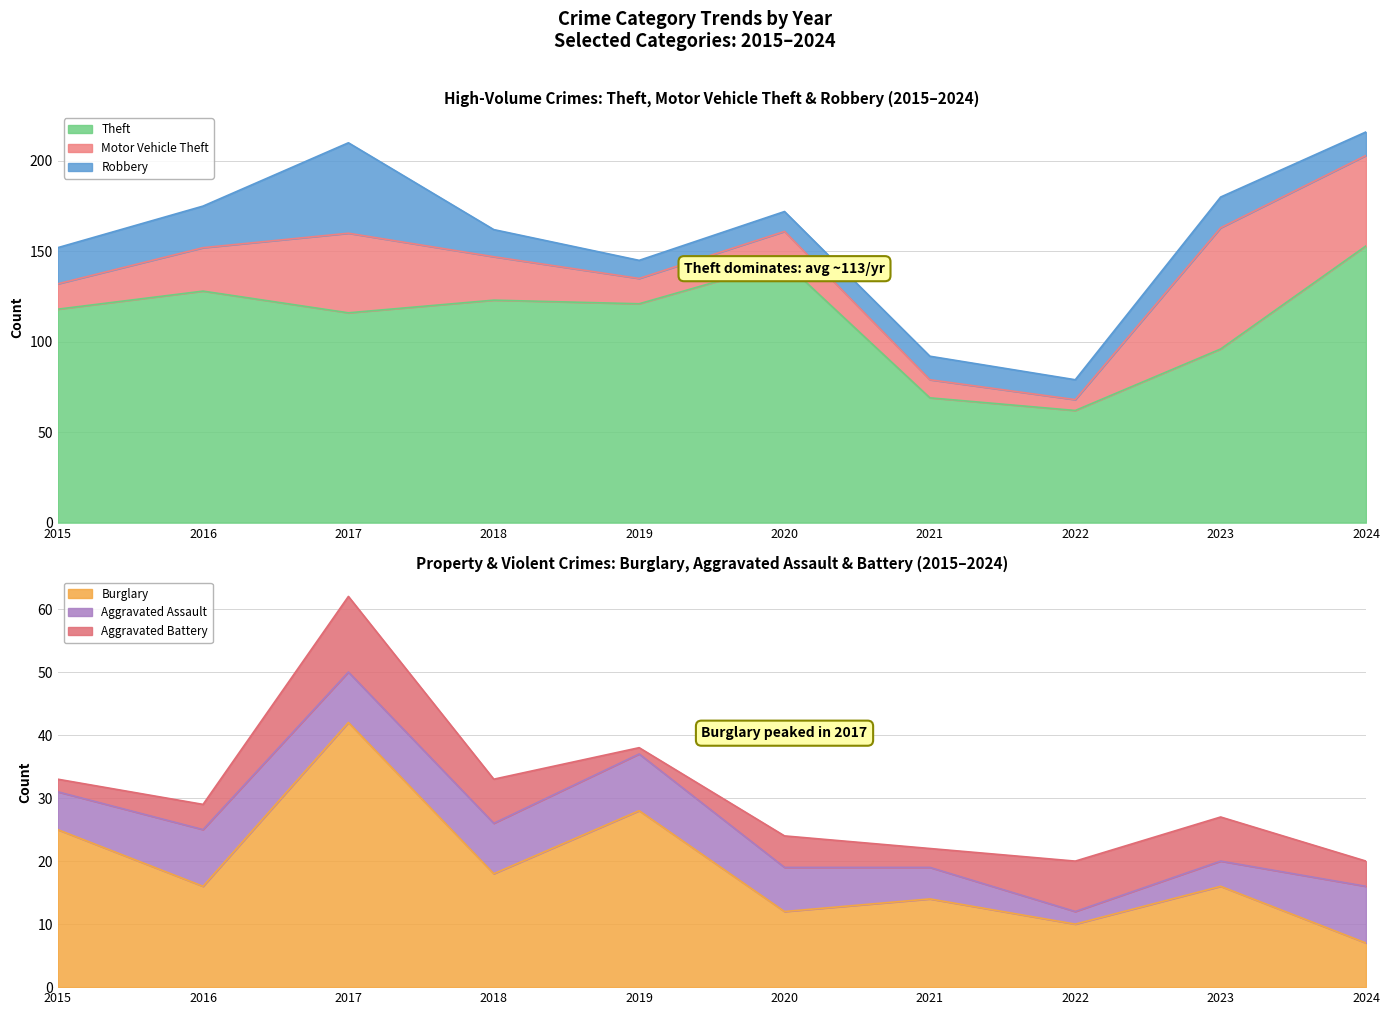

What is the sum of the Motor Vehicle Theft values at 2024 and 2020?

67